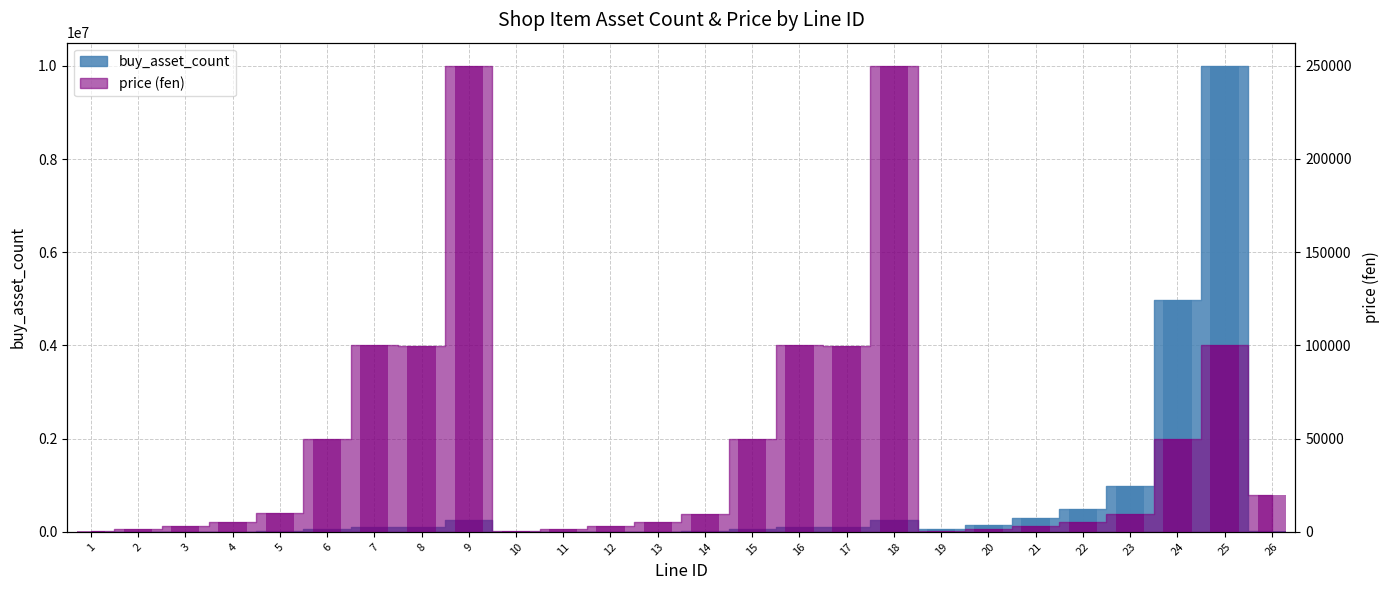

How many series are shown in this chart?

2